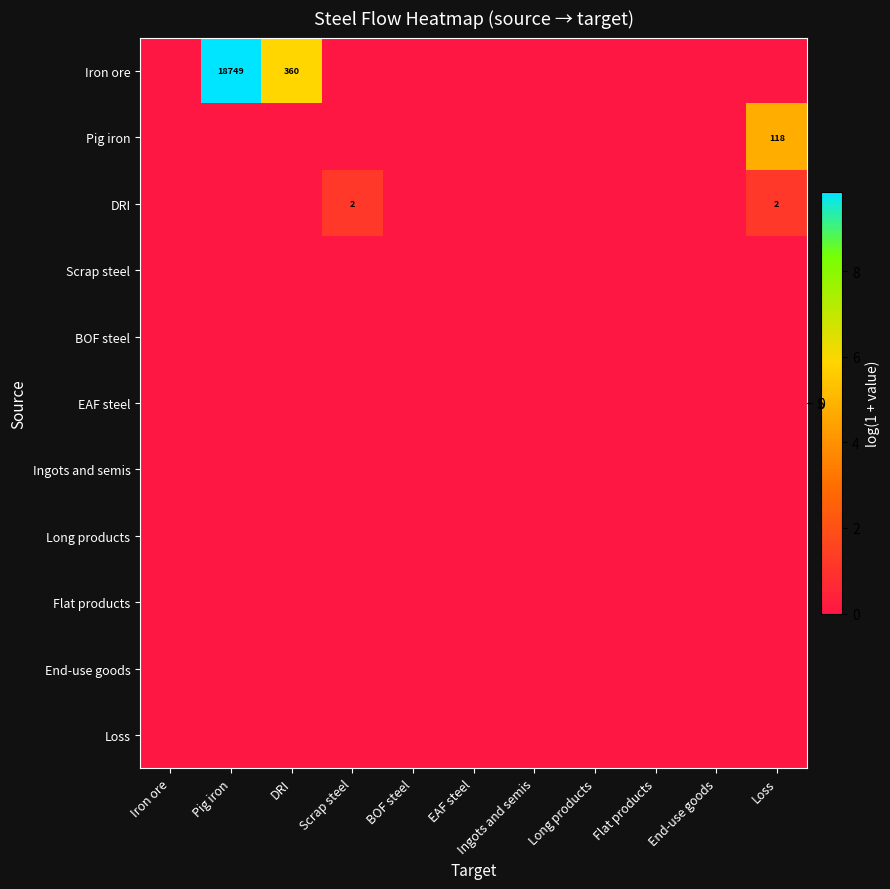

Which series has the largest total across all categories?

Iron ore